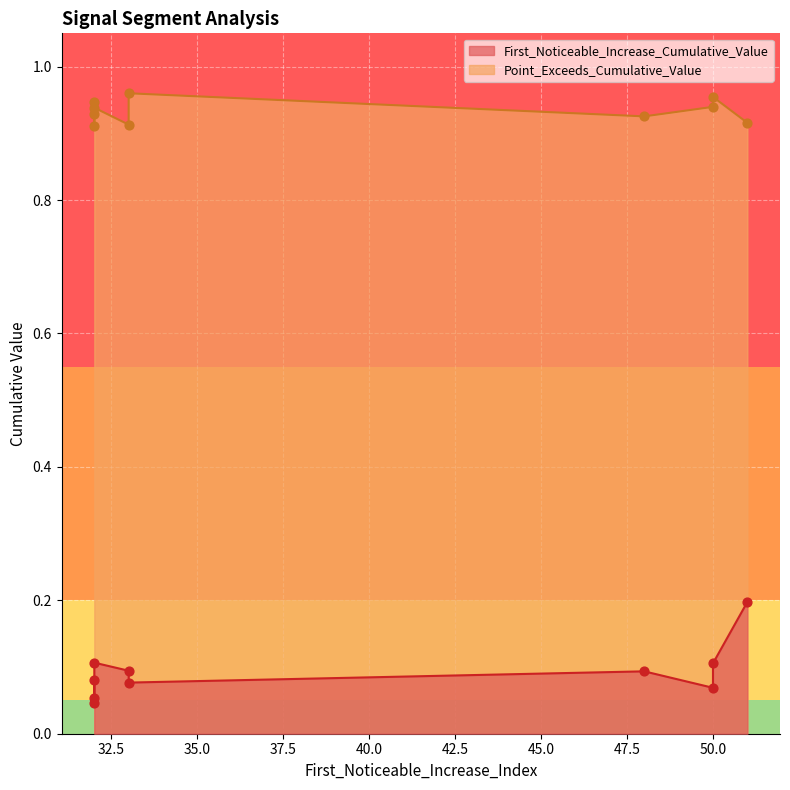

At how many categories does at least one series exceed 0?

10